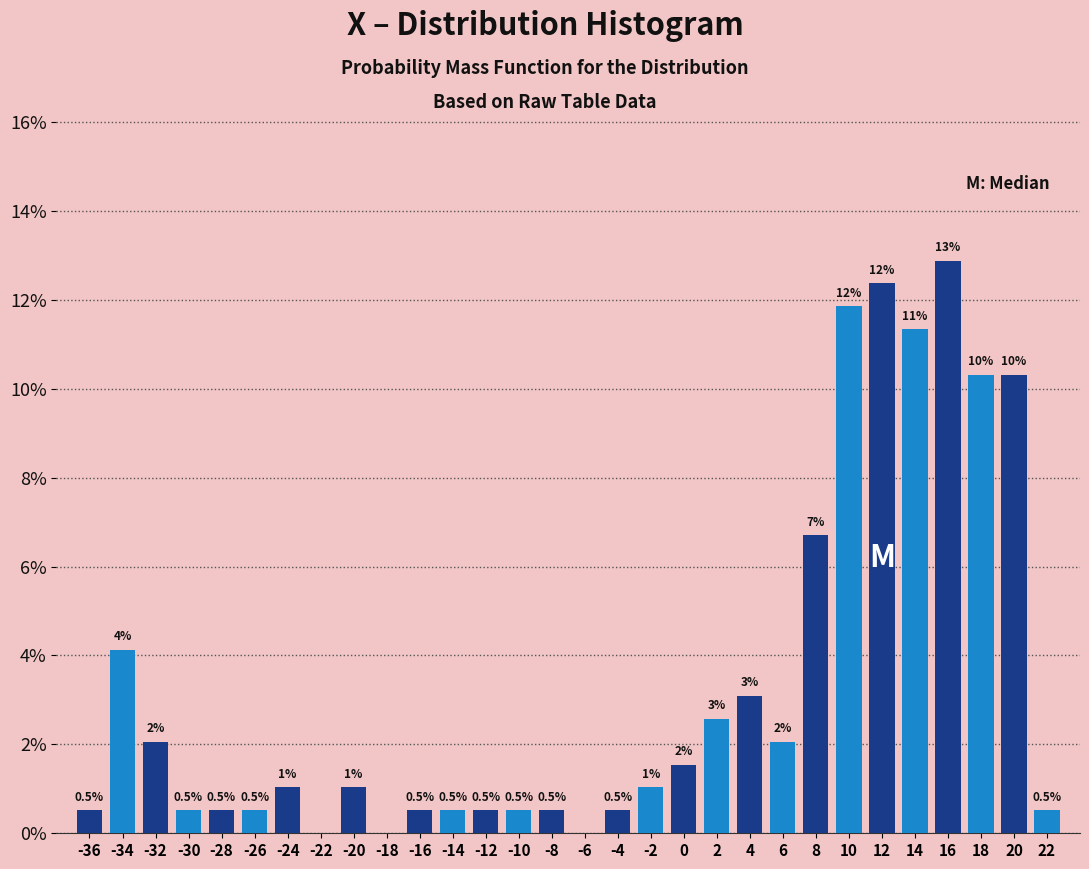

Which range on the x-axis has the tallest bar?

15 to 17